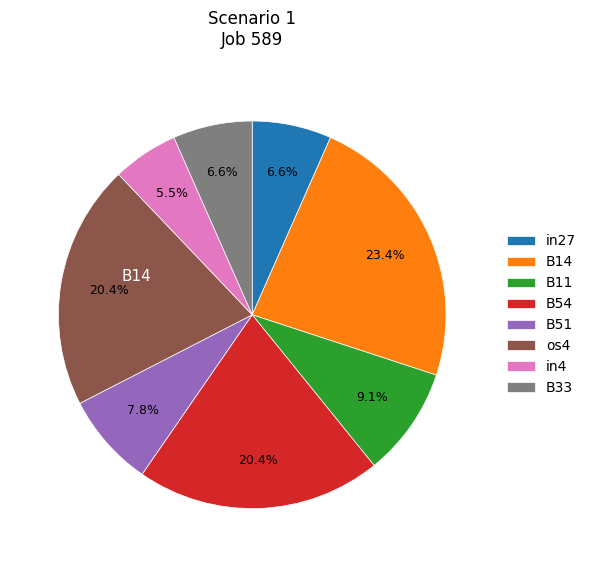

Is there a majority slice in this chart?

No